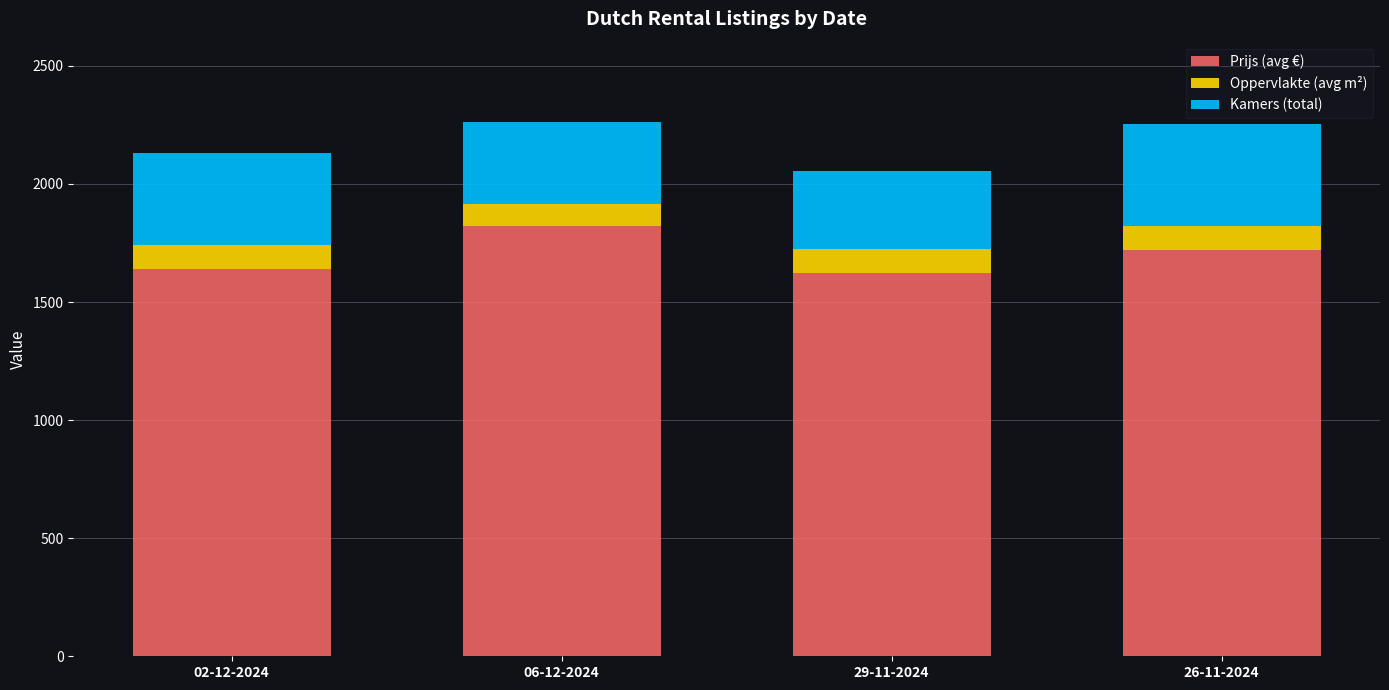

Which category has the highest value in the Prijs (avg €) series?

06-12-2024